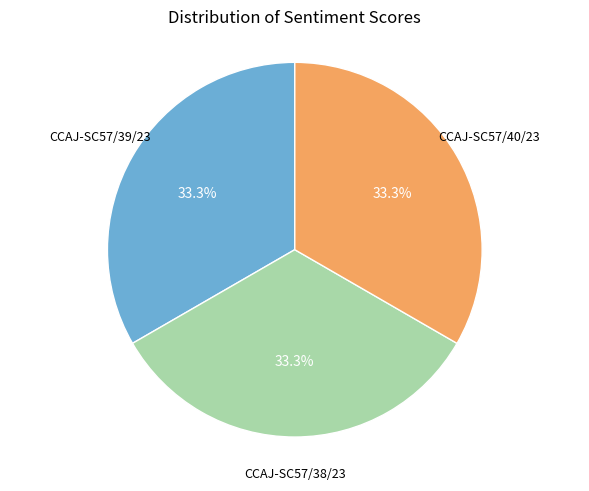

Does any single category account for the majority?

No